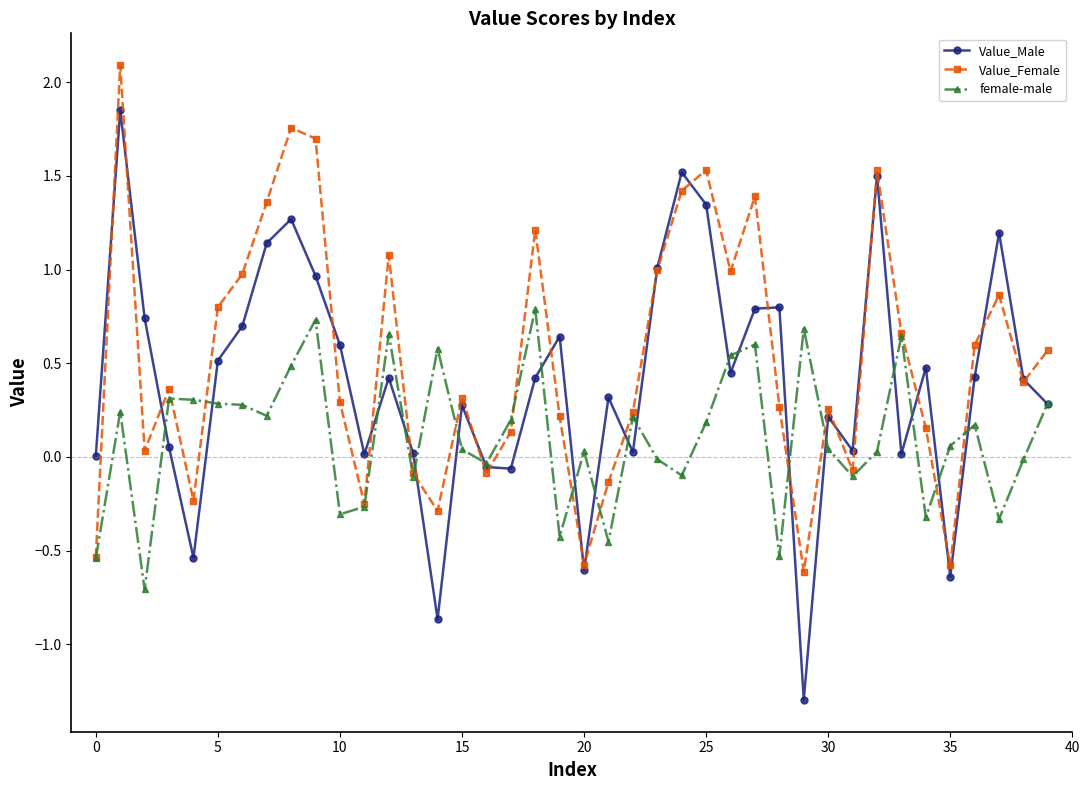

List the series in order of their peak value, highest first.

Value_Female, Value_Male, female-male